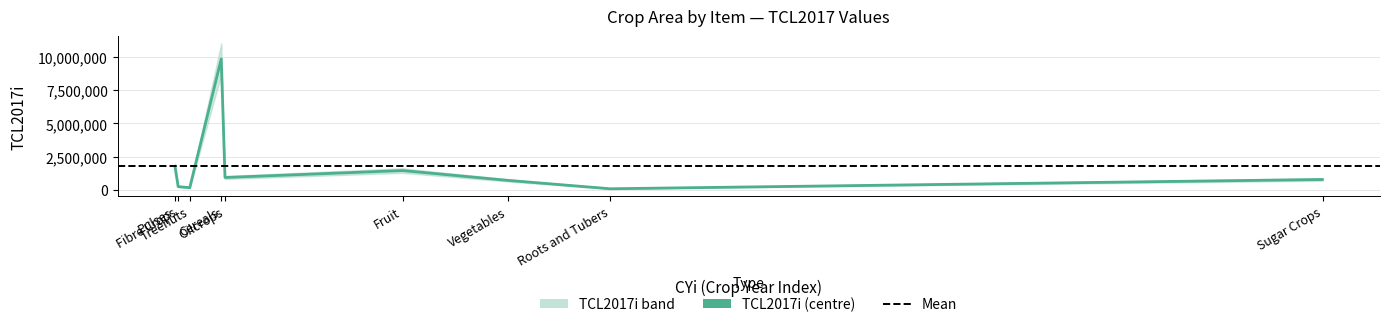

What is the sum of all values?

15934052